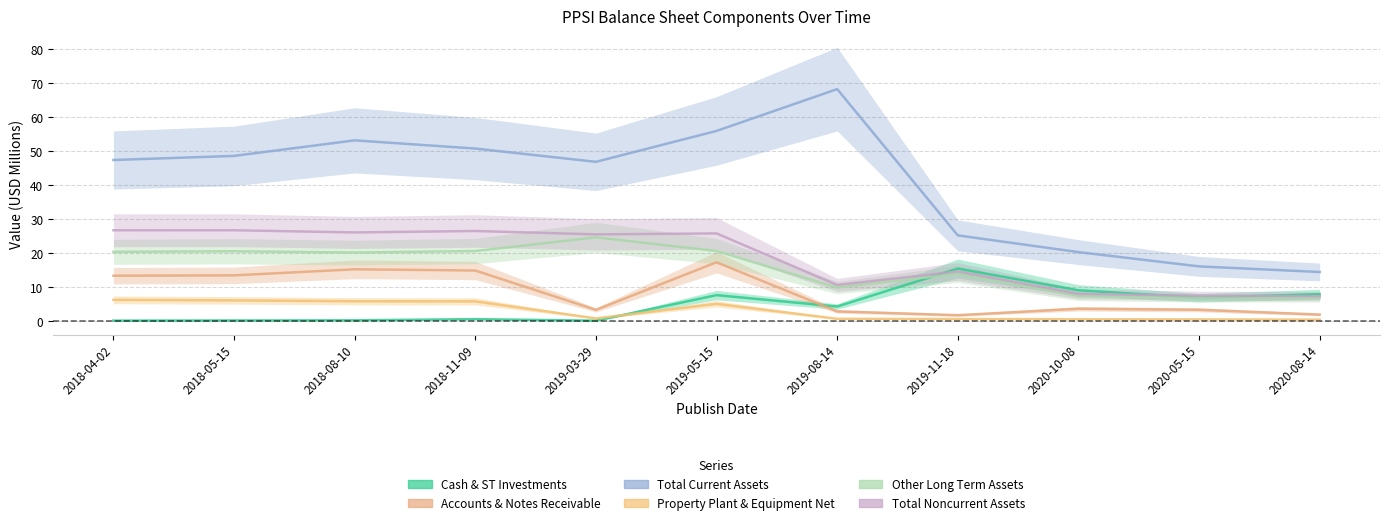

What are all the series names shown in the legend?

Cash & ST Investments, Accounts & Notes Receivable, Total Current Assets, Property Plant & Equipment Net, Other Long Term Assets, Total Noncurrent Assets